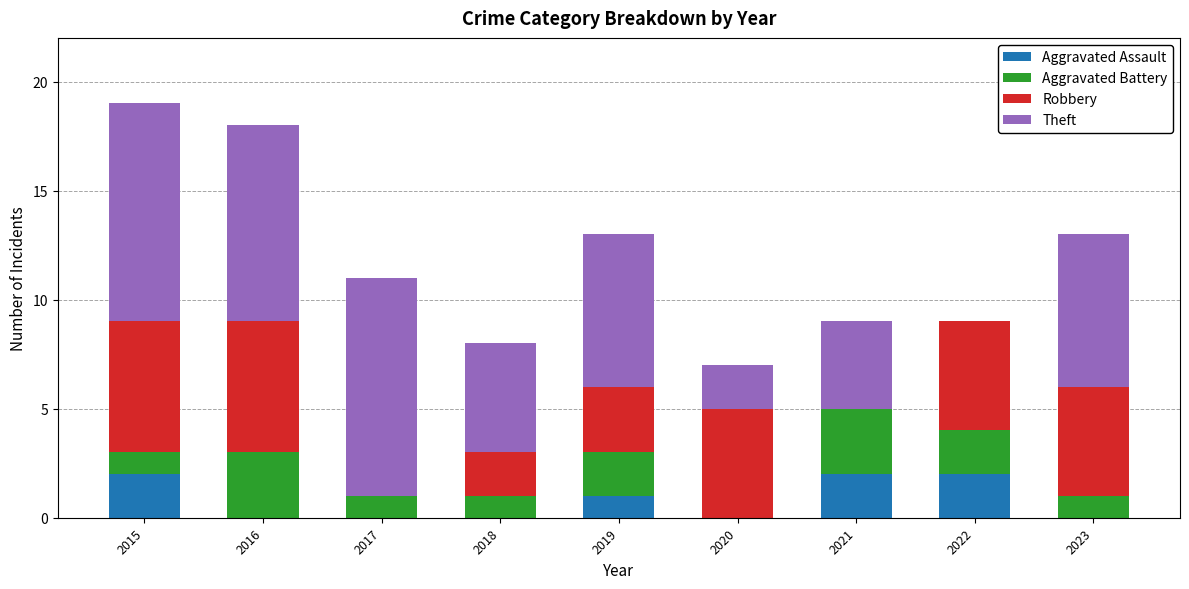

True or false: Aggravated Assault has a value of 0 at 2016.

True